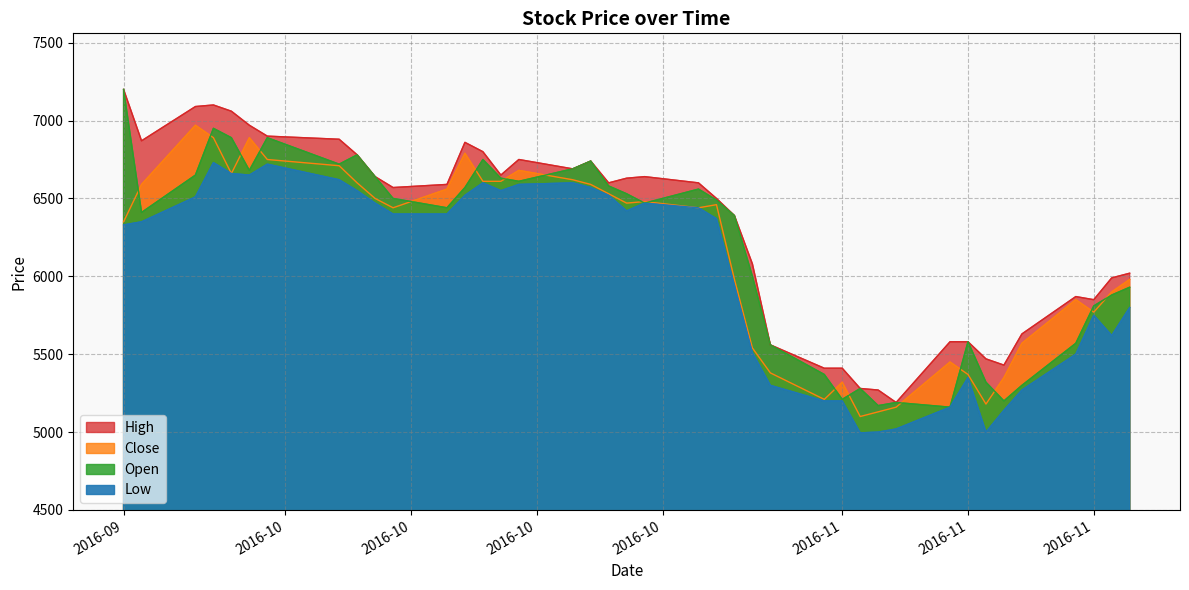

What is the value of the Open point at the 24th from the left?

6390